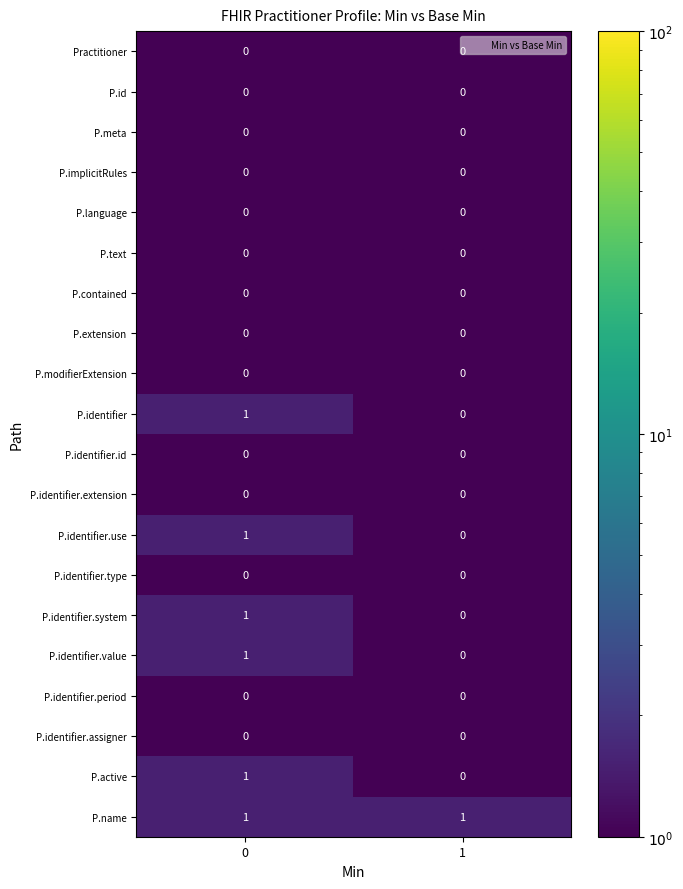

What is the total value across all series at 0?

6